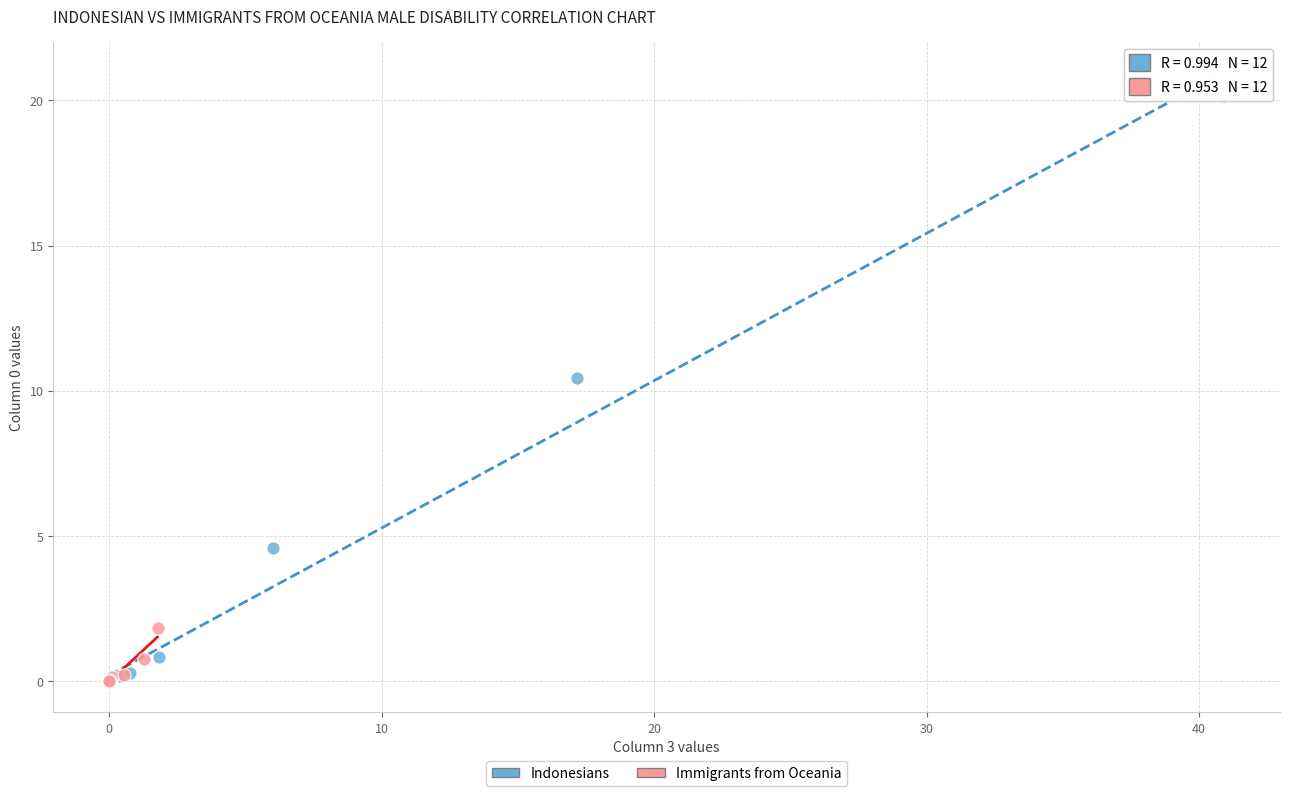

Which series has the widest spread of Y values?

Indonesians